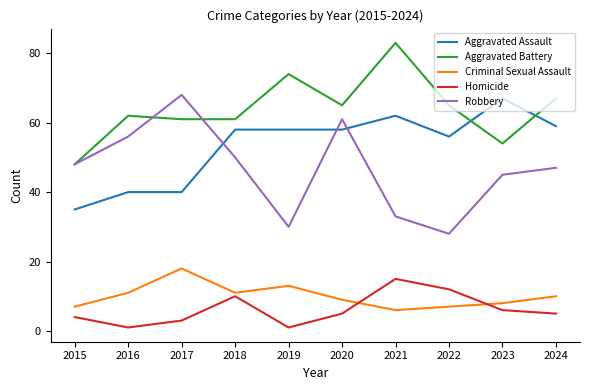

At which label does Aggravated Assault reach its minimum?

2015